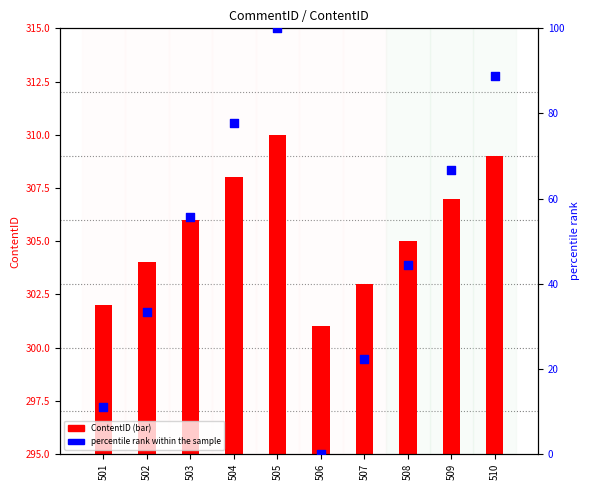

What are all the series names shown in the legend?

ContentID, percentile rank within the sample